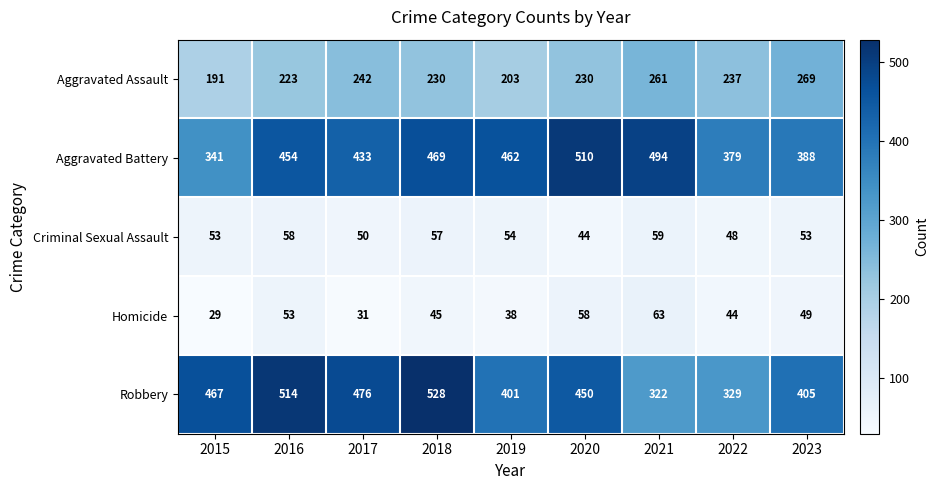

Which series has the widest spread of values?

Robbery